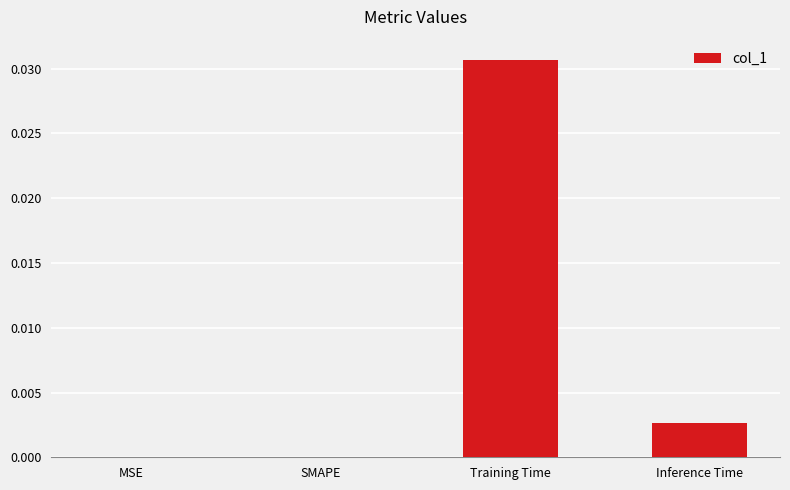

Is it true that the value at MSE is 0.0?

True